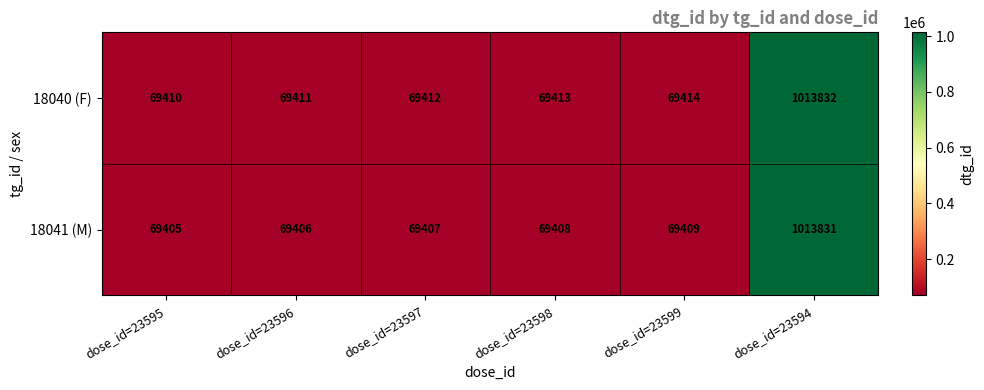

Which series has the largest range (max minus min)?

18041 (M)